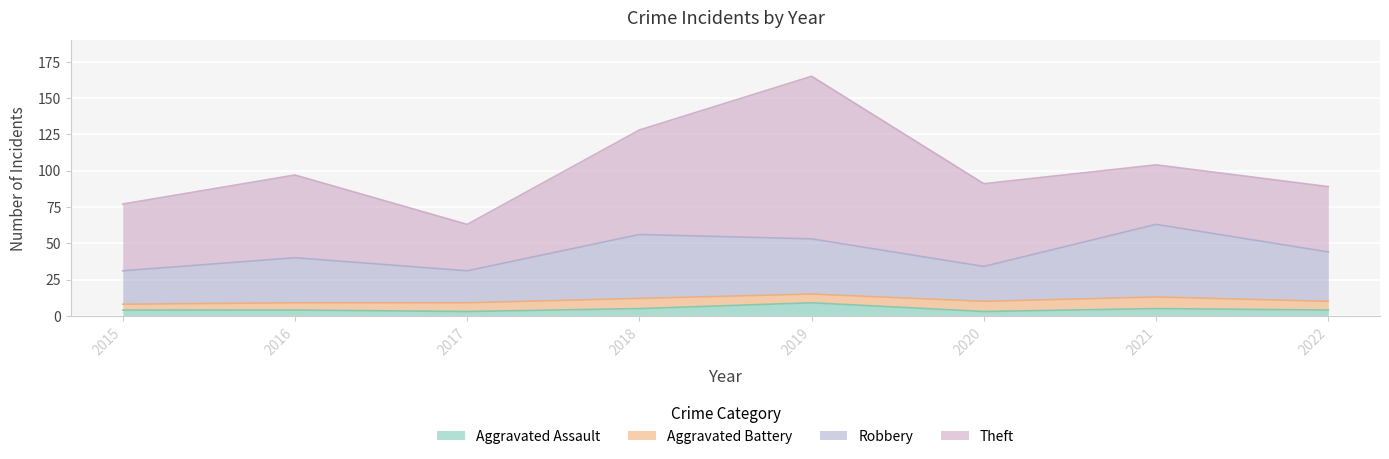

Between 2017 and 2019, which is larger?

2019